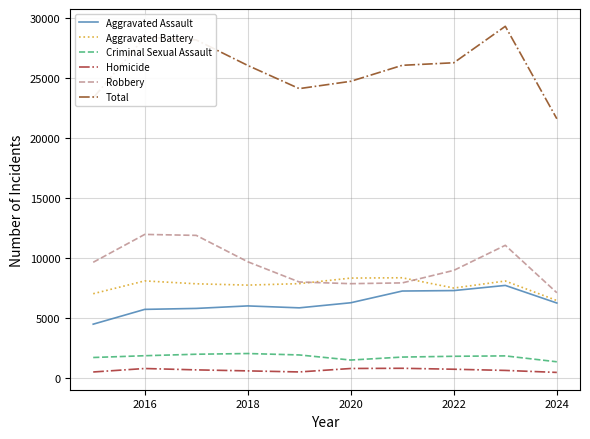

What is the greatest value displayed?

29302